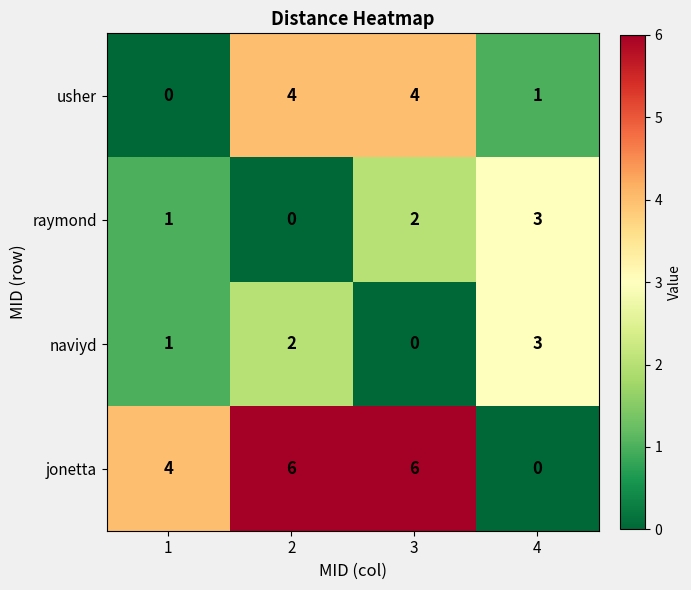

Count the naviyd values in the range 1 to 3.

3